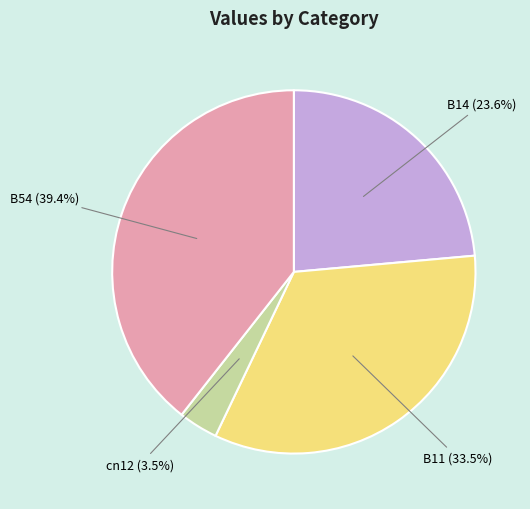

Is there a majority slice in this chart?

No